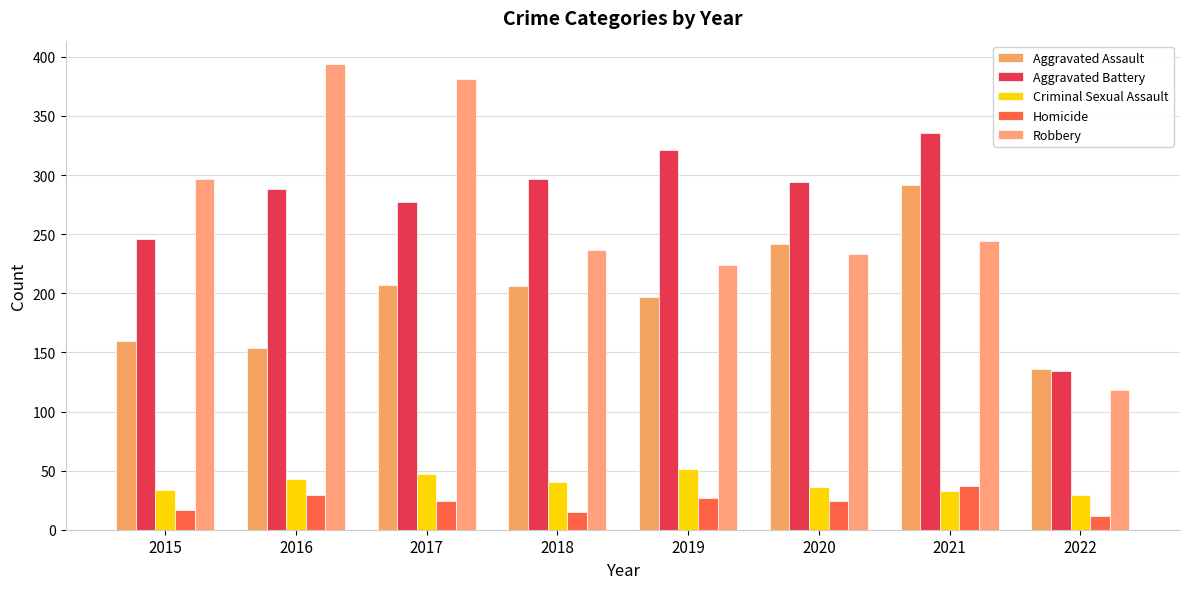

Which series has the largest total across all categories?

Aggravated Battery